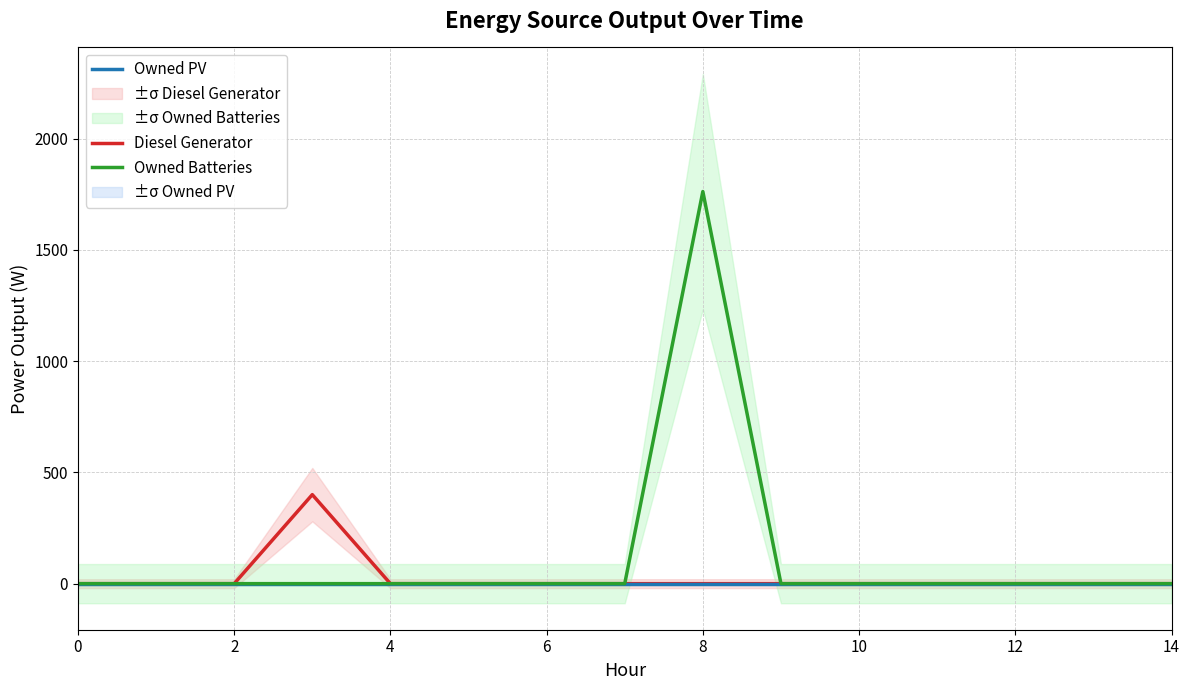

How many series are shown in this chart?

3